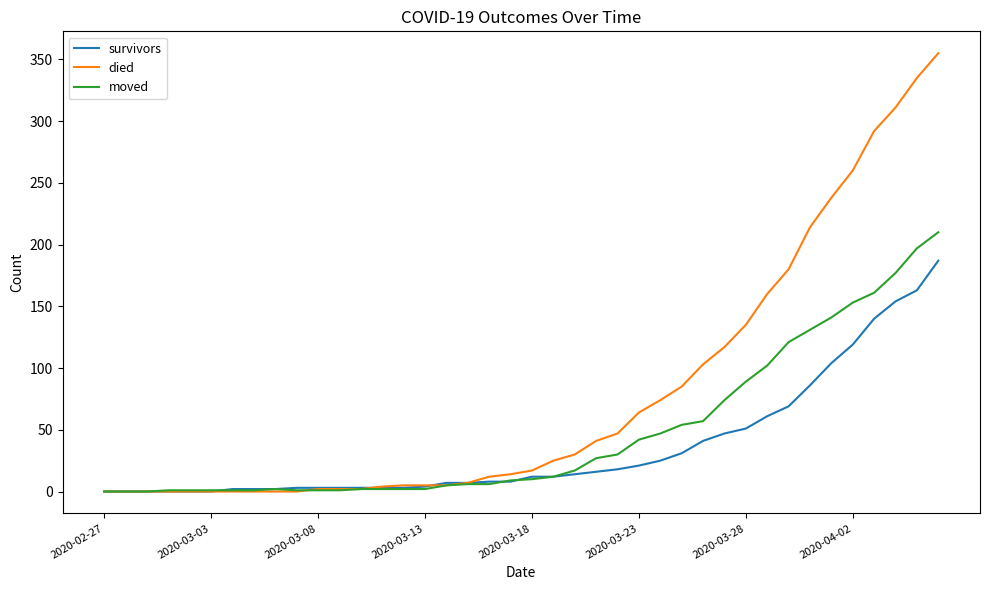

Which series has the largest range (max minus min)?

died